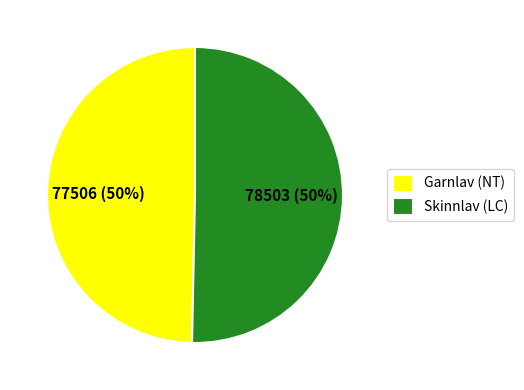

Is the sum of Garnlav (NT) and Skinnlav (LC) greater than half?

Yes